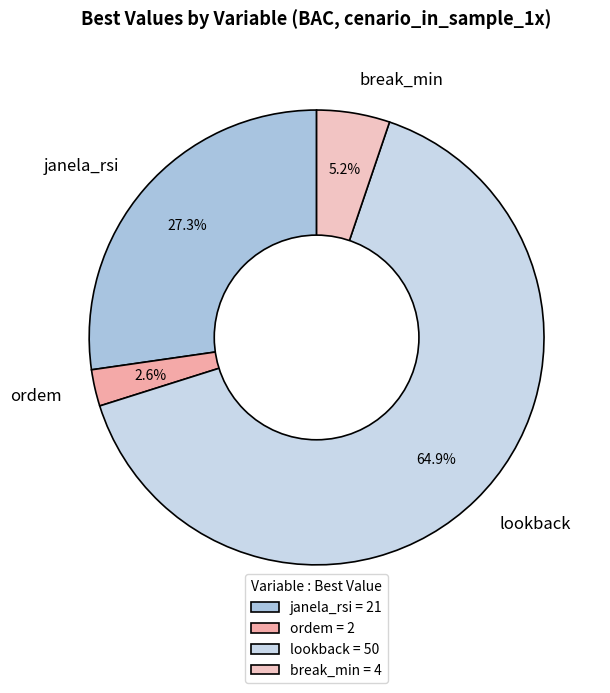

To the nearest percent, what is the average slice percentage?

25%